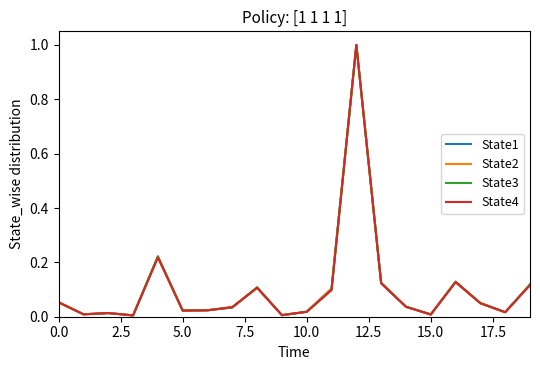

How many lines are shown in the chart?

4